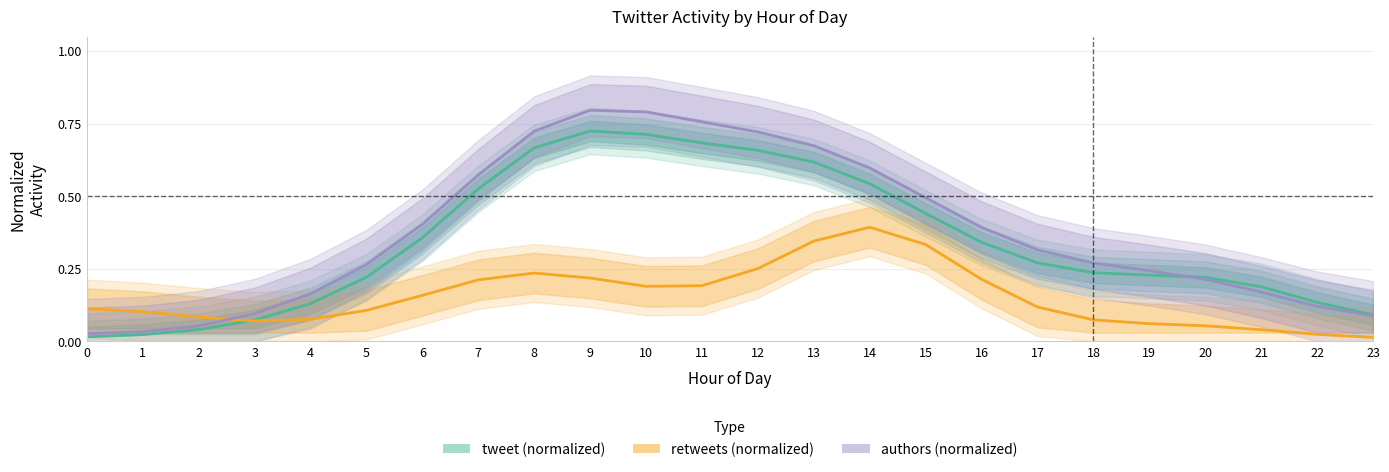

Is this an area chart (filled region under the line)?

No